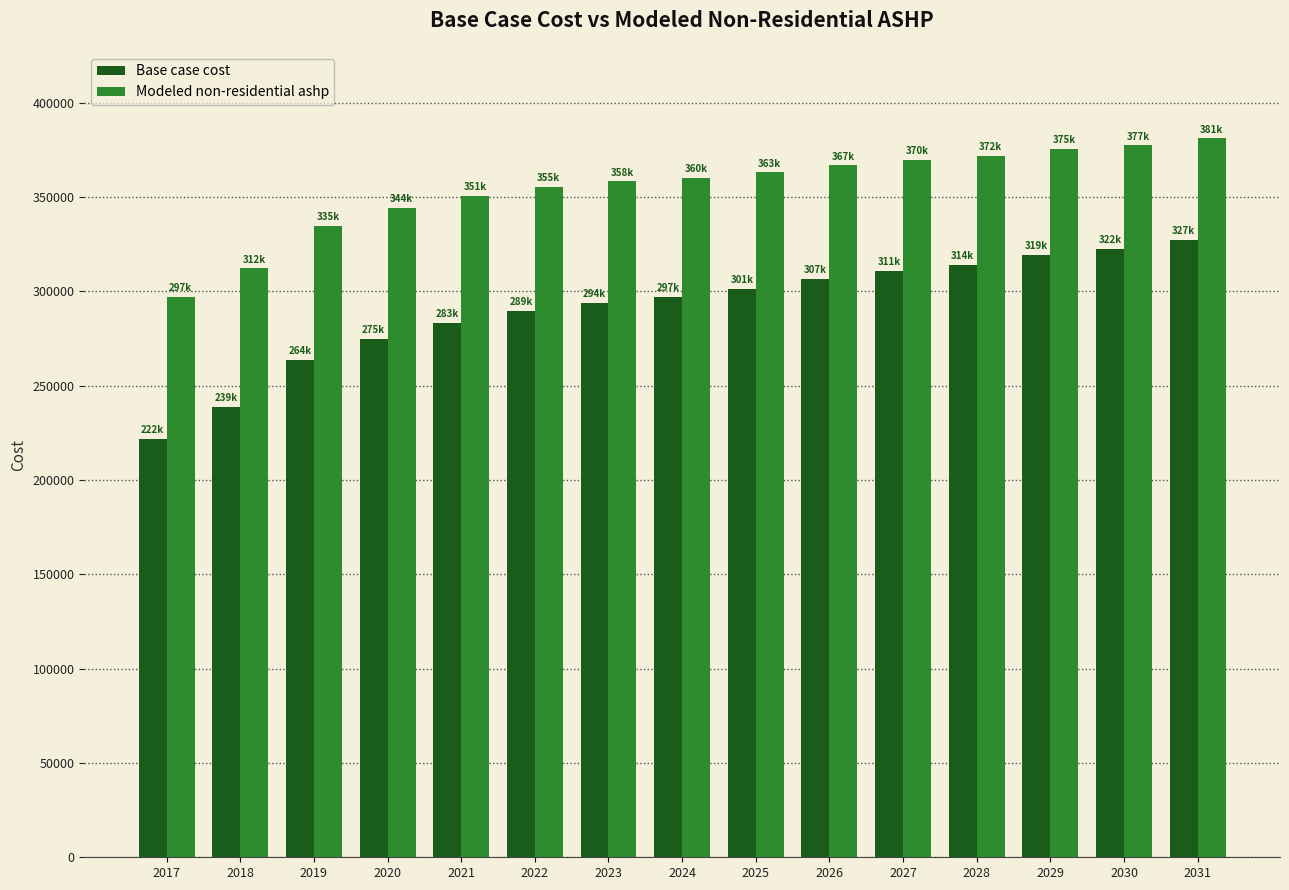

Which category has the lowest value in the Modeled non-residential ashp series?

2017